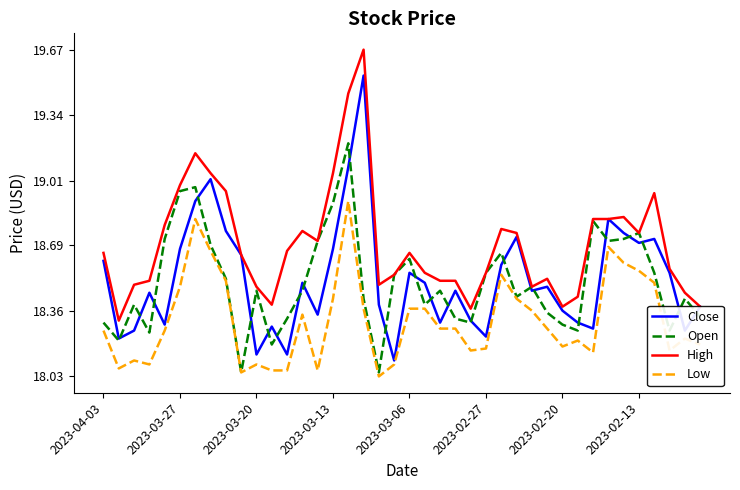

Which series has the largest range (max minus min)?

Close